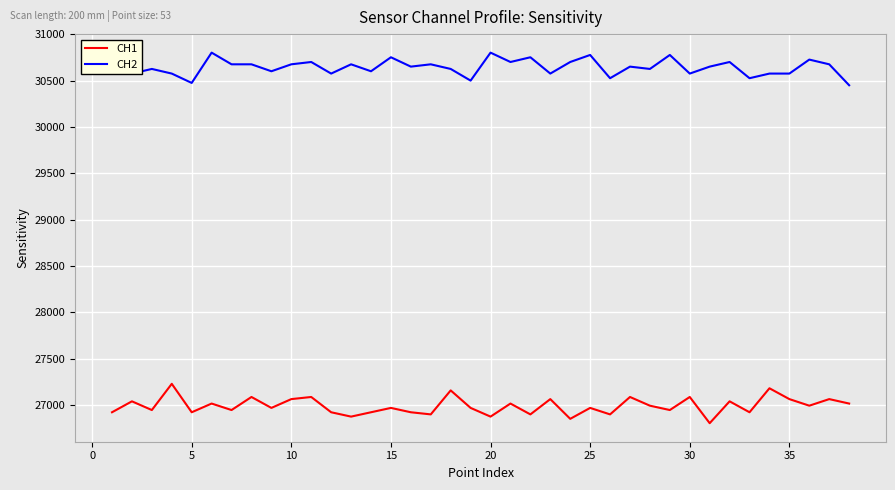

True or false: CH2 and CH1 cross at least once.

False